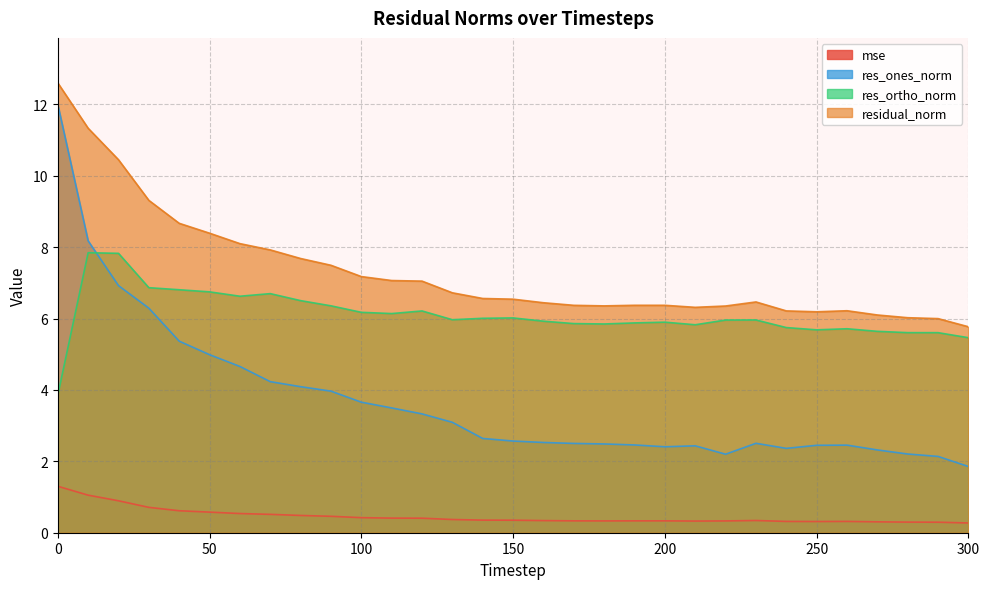

Is the value of mse at 300 greater than the value of res_ortho_norm at 250?

No